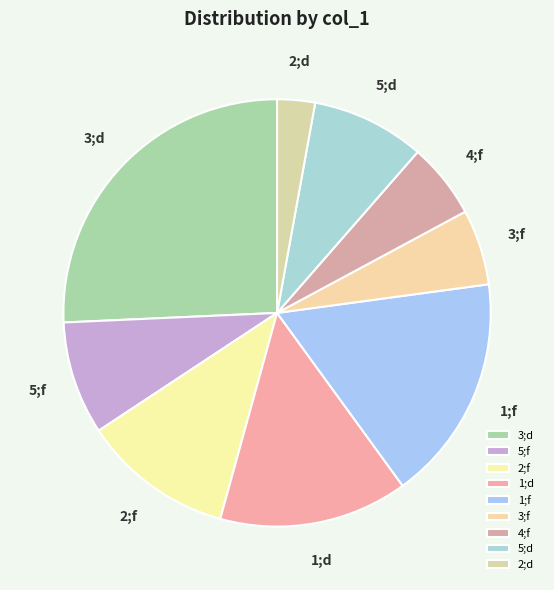

How many slices are in this pie chart?

9